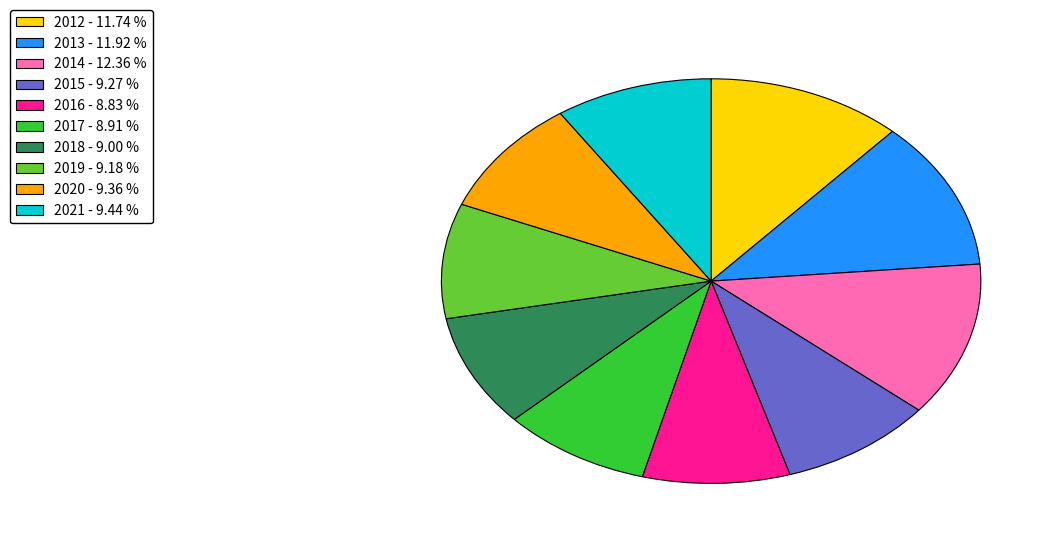

Count the number of slices in the pie.

10